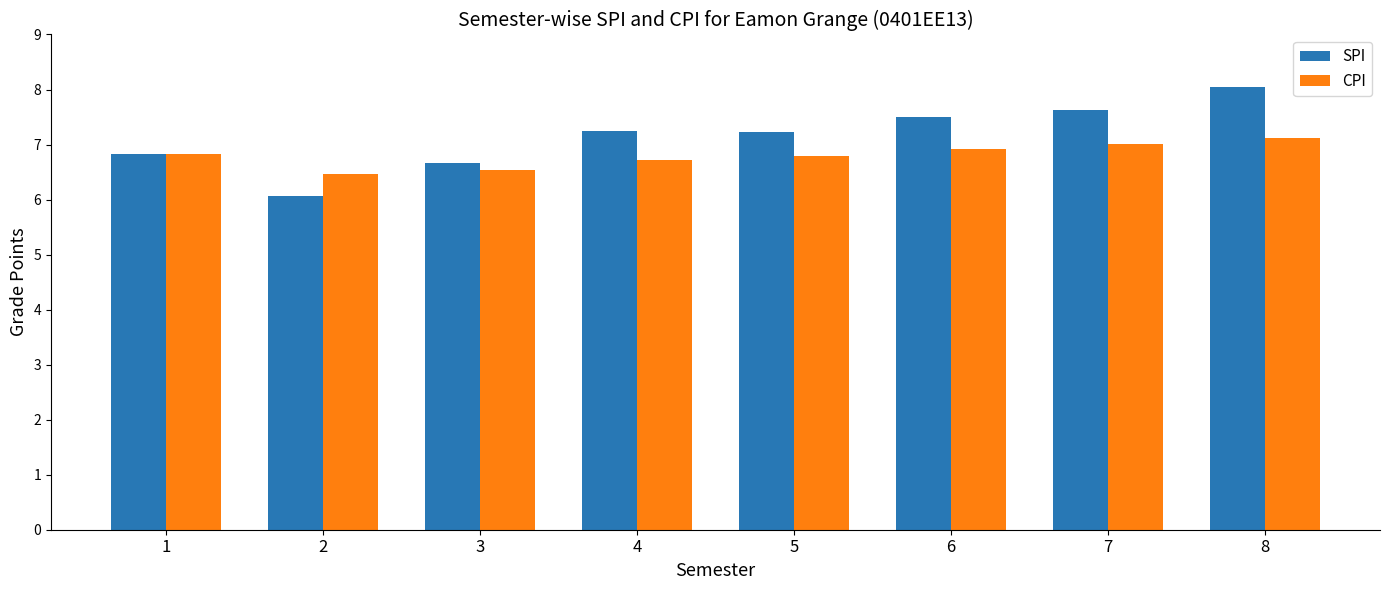

Are the bars horizontal?

No